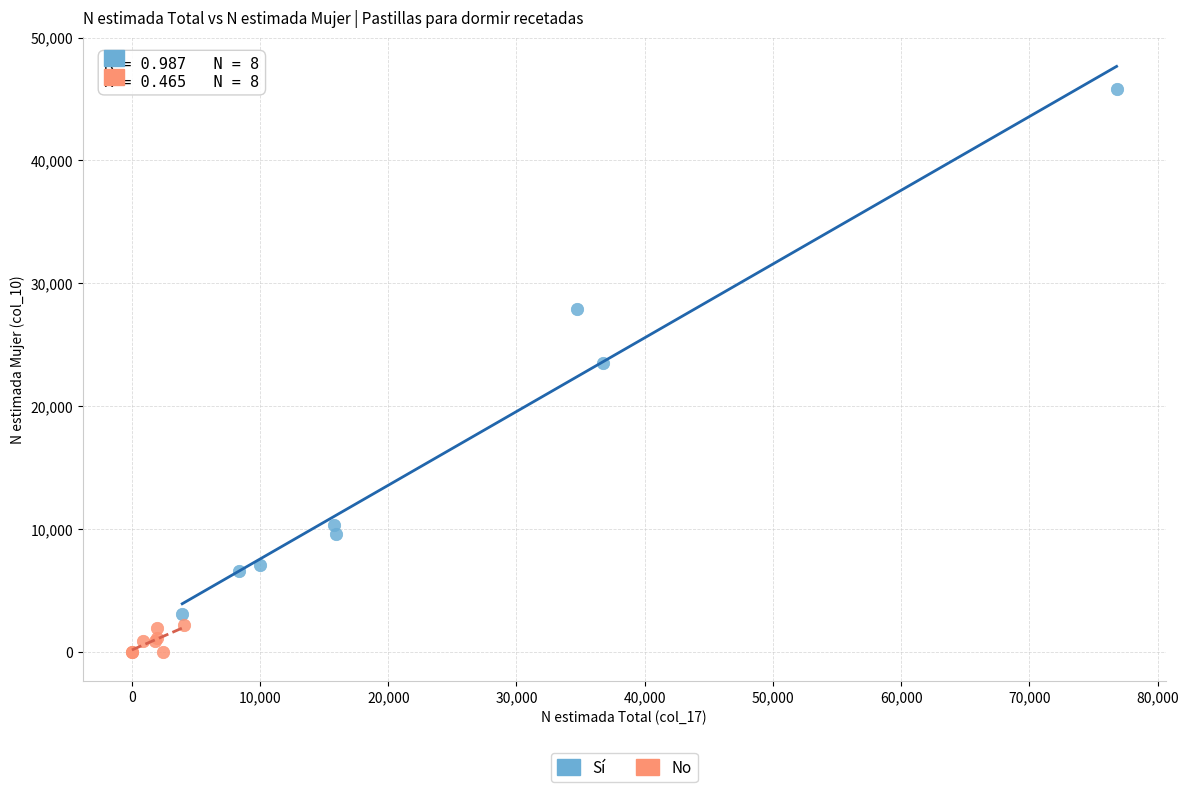

Which series reaches the minimum Y coordinate?

No